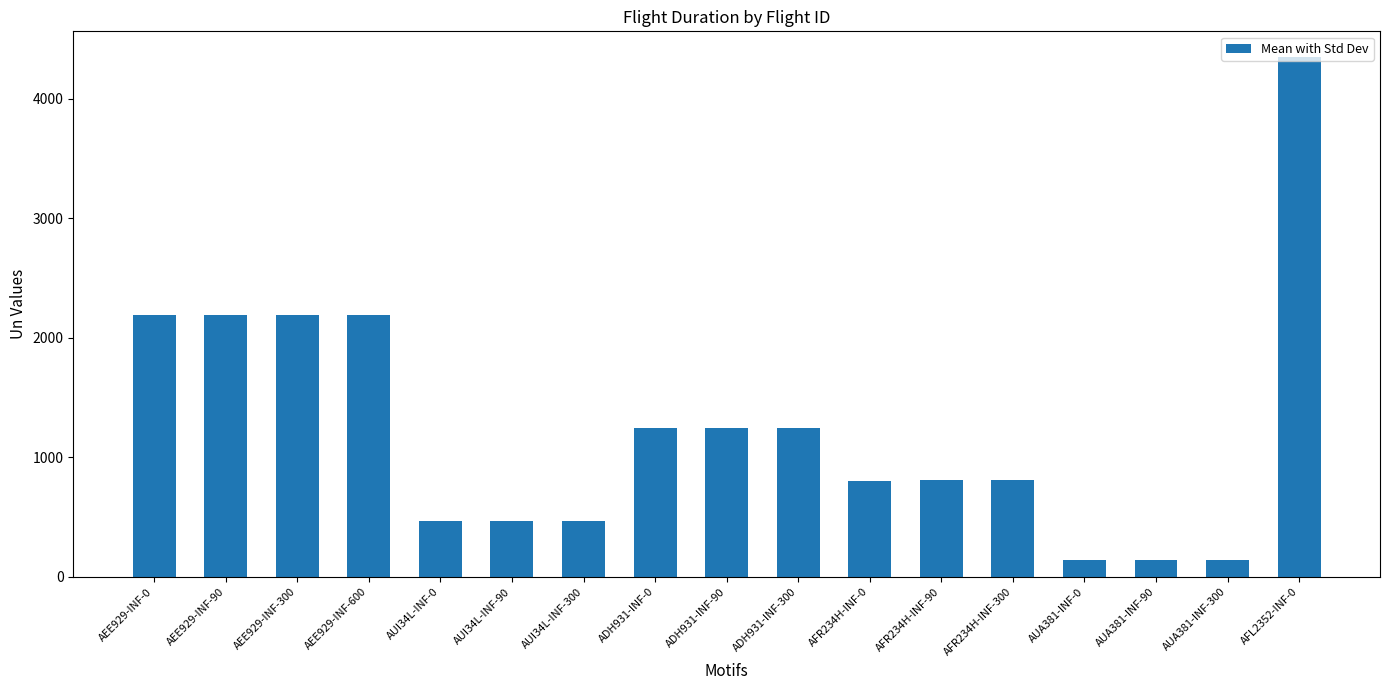

What position from the right is ADH931-INF-300?

8